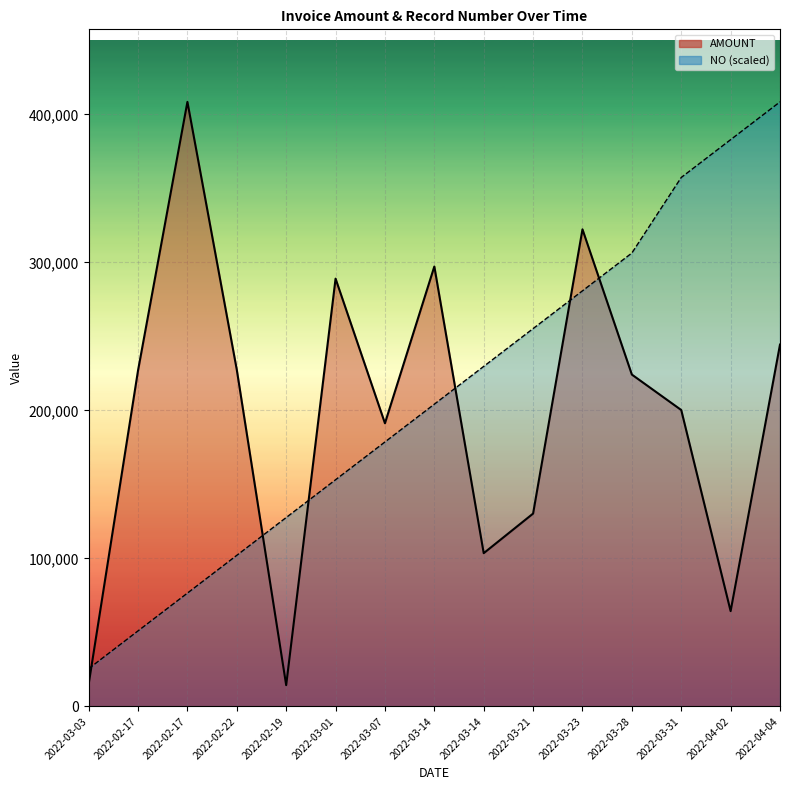

Between which two adjacent categories do NO and AMOUNT first intersect?

2022-03-03 and 2022-02-17